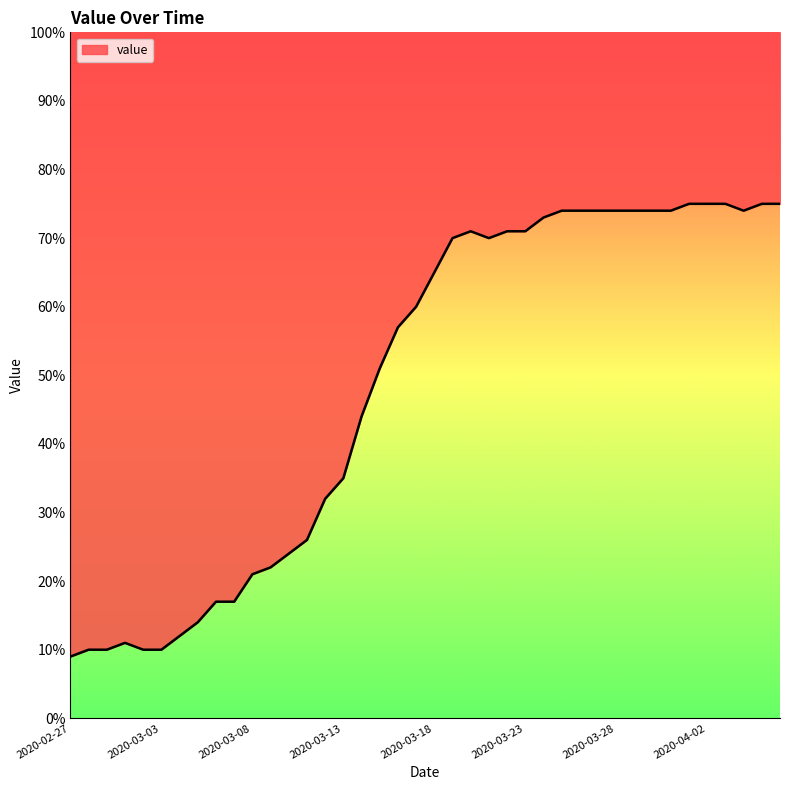

The chart shows a value of 57 at 2020-03-16. True or false?

True